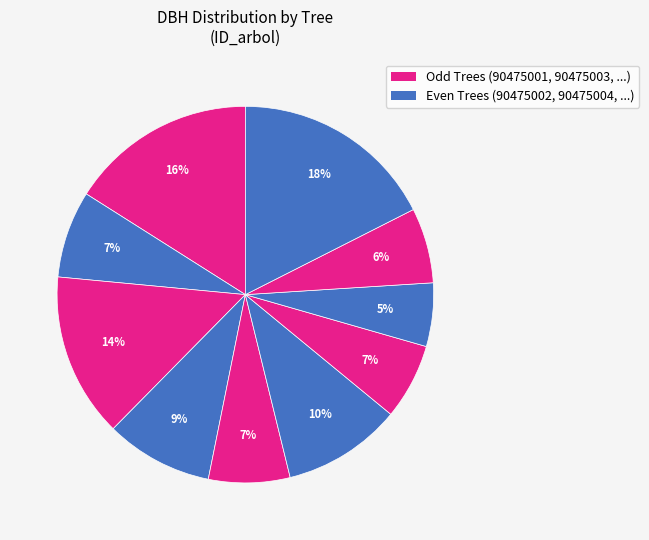

Count the number of slices in the pie.

10